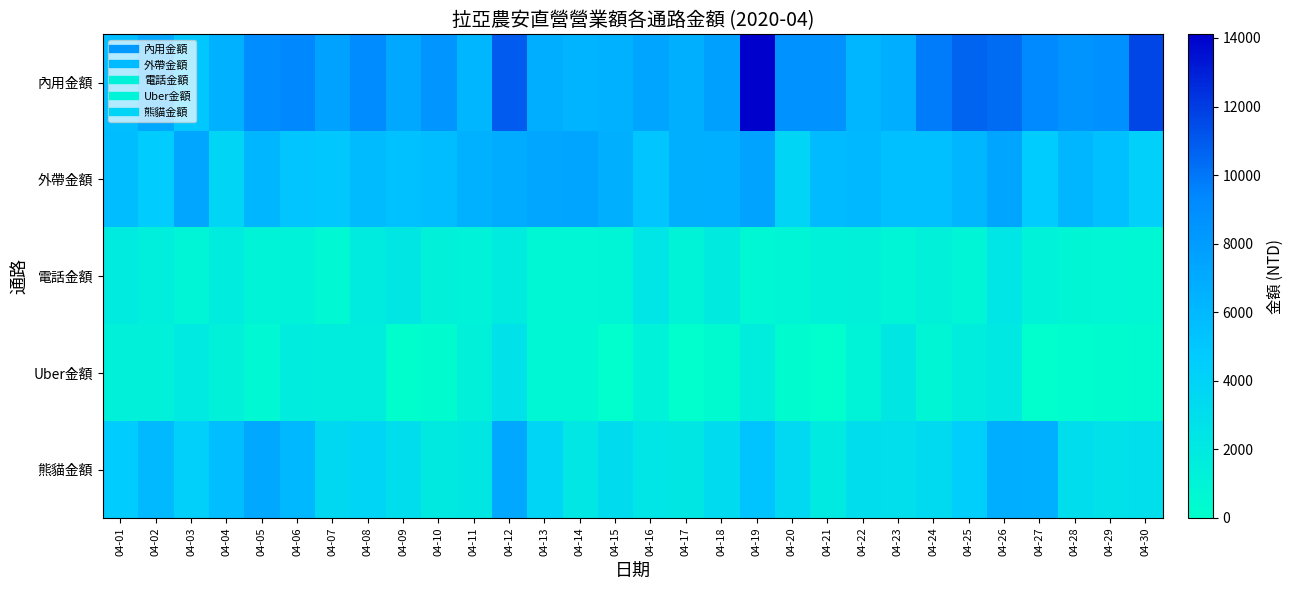

At which category does the chart reach its minimum across all series?

04-15